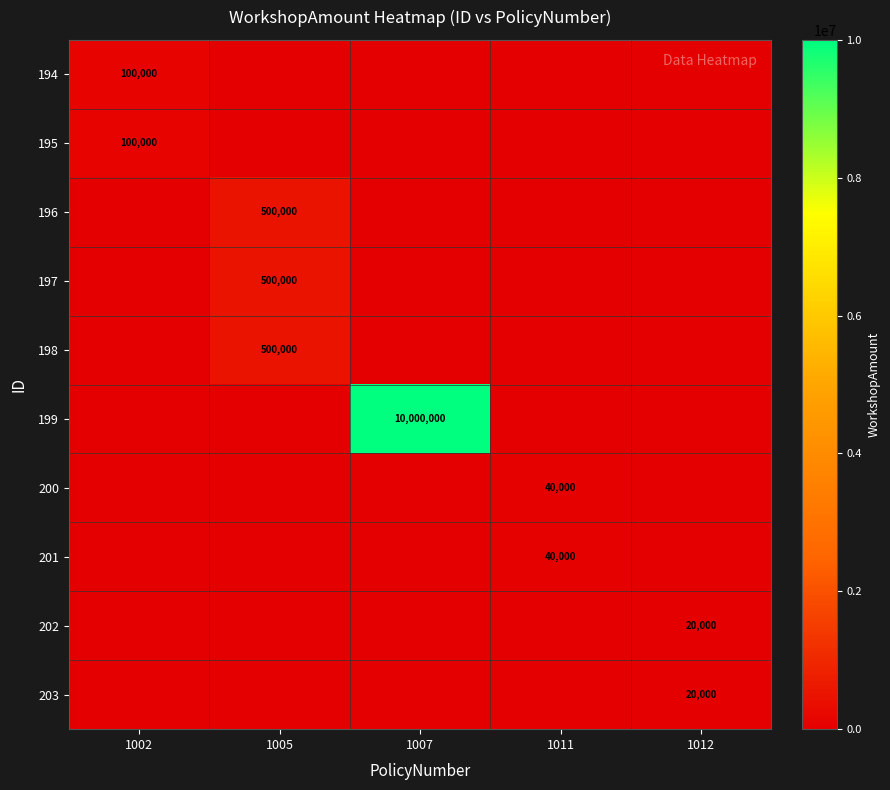

At which label does 195 reach its minimum?

1005